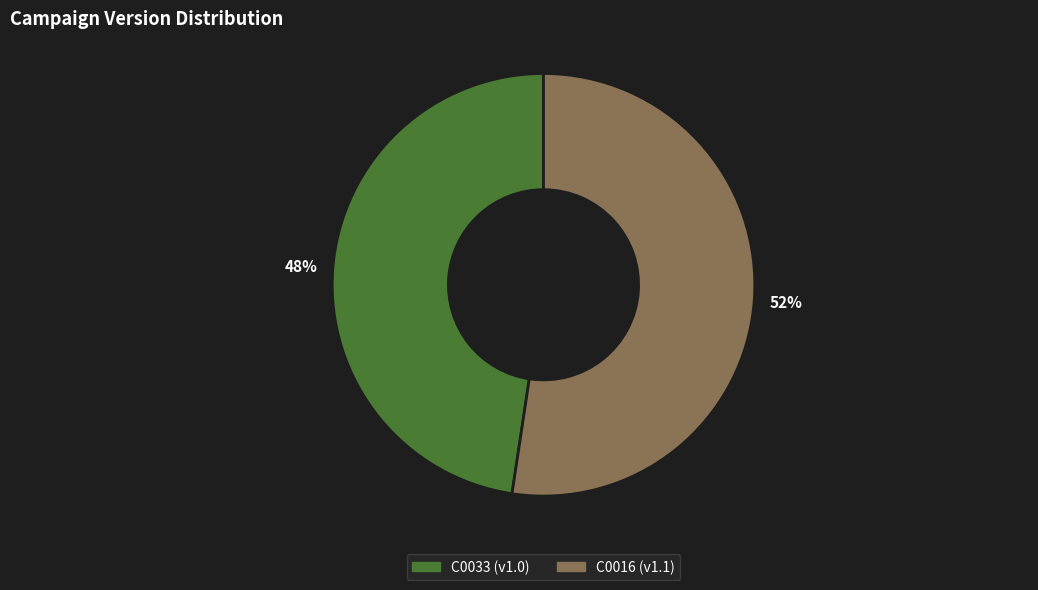

True or false: C0016 accounts for 52% of the total.

True